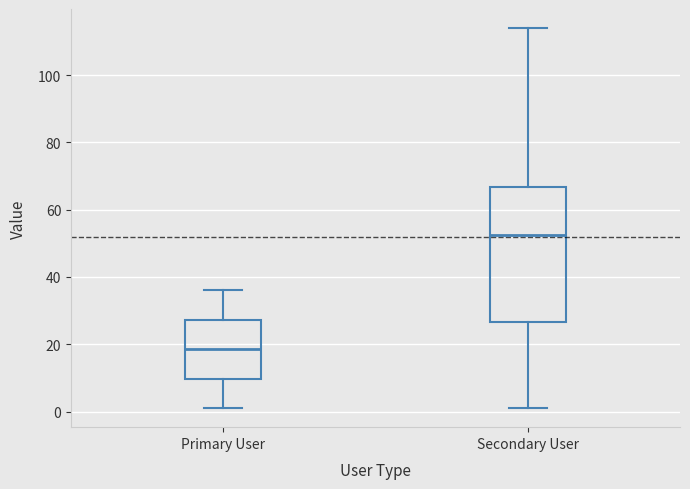

Reading left to right, transcribe this box plot: for each box, give where its median line is, the range the box spans, and where its two whiskers end, as read against the y-axis. The values are not printed on the chart, so give them approximately, as read against the axis.

Primary User: median 18, box 10 to 28, whiskers 2 to 36
Secondary User: median 52, box 26 to 66, whiskers 2 to 114